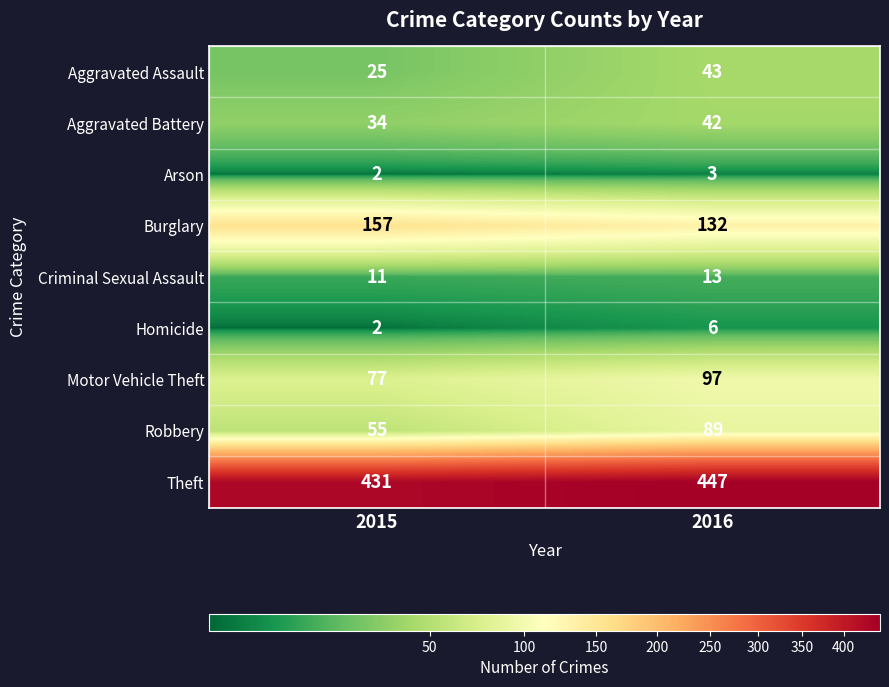

At which category is the sum across all series the highest?

2016